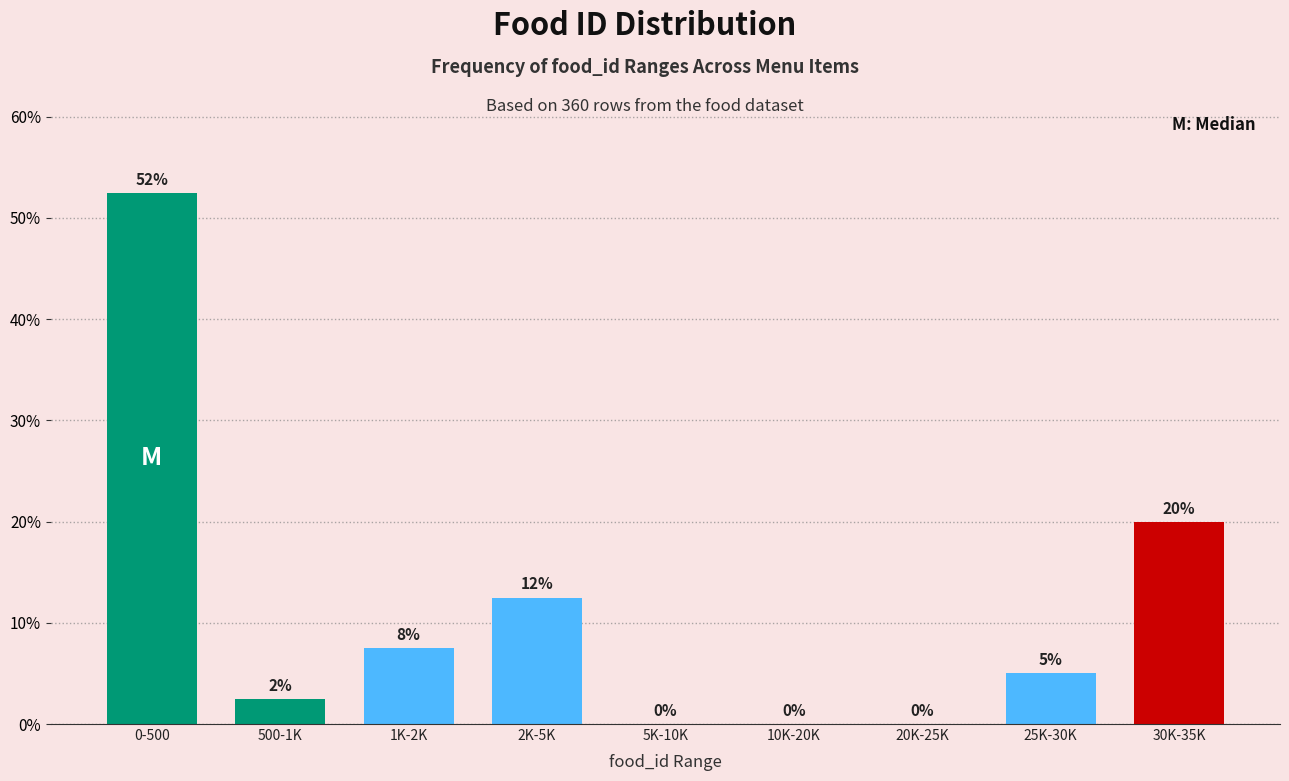

What is the change in value from 0-500 to 500-1K?

-50.0